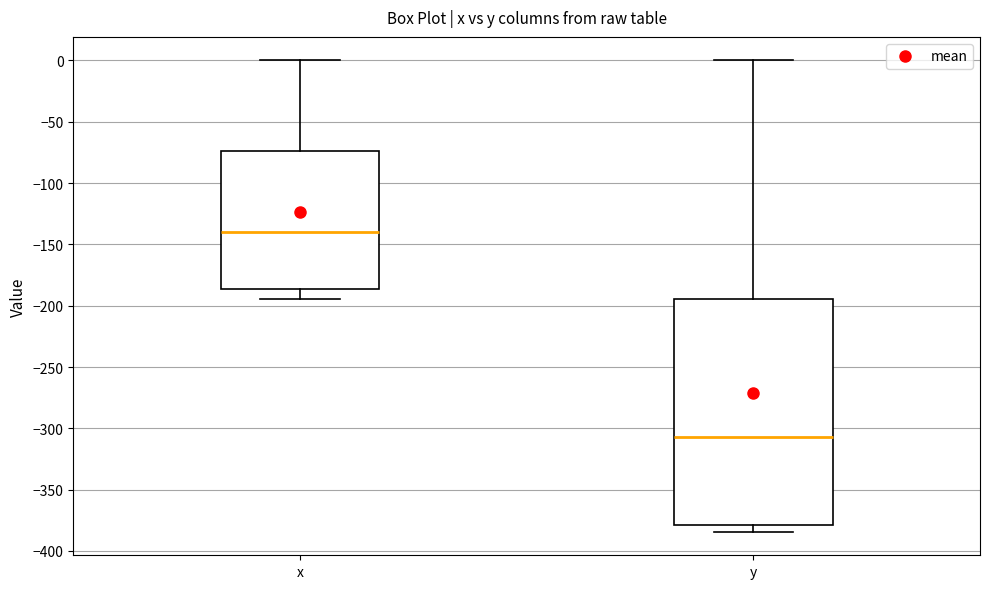

Which box is the tallest, from its lower edge to its upper edge?

y